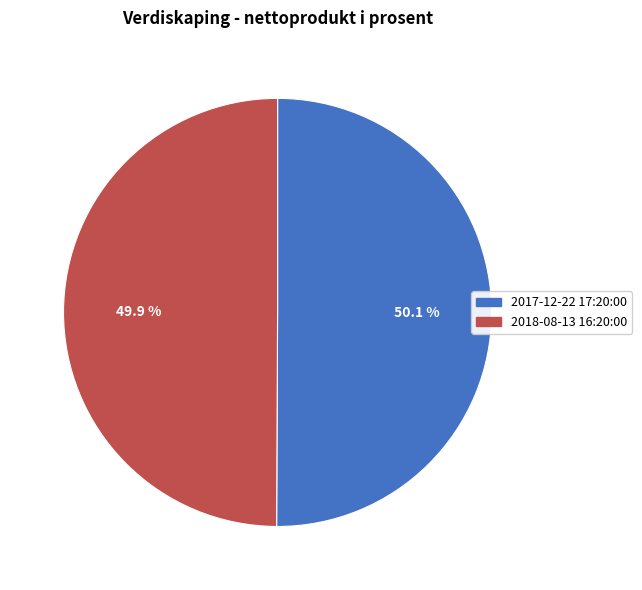

Is the sum of 2017-12-22 17:20:00 and 2018-08-13 16:20:00 greater than half?

Yes